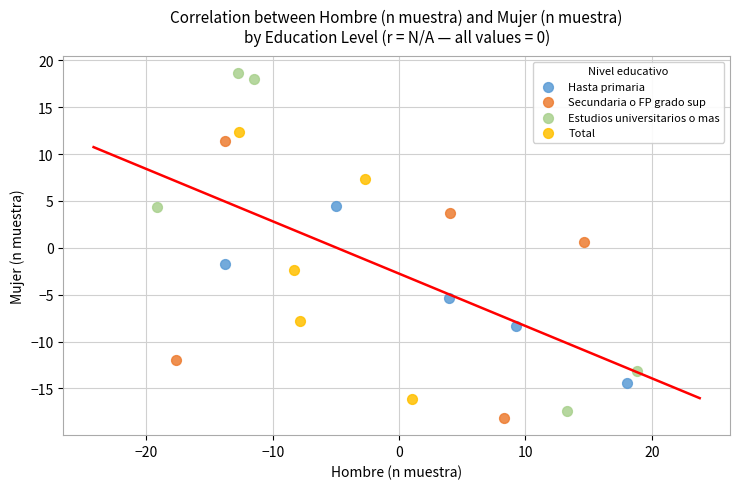

Which series has the widest spread of Y values?

Estudios universitarios o mas